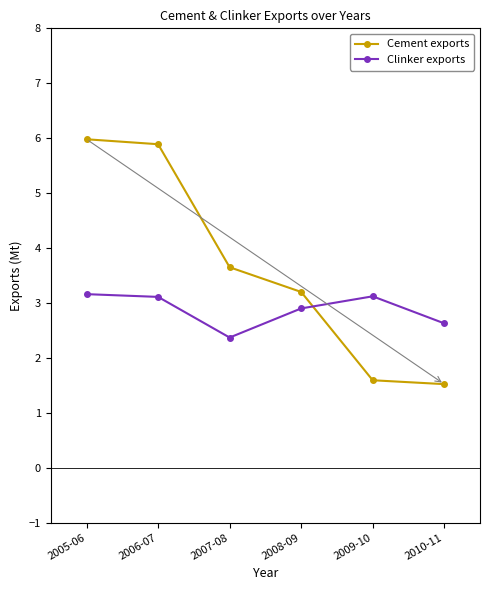

List the series in order of their peak value, highest first.

Cement exports, Clinker exports